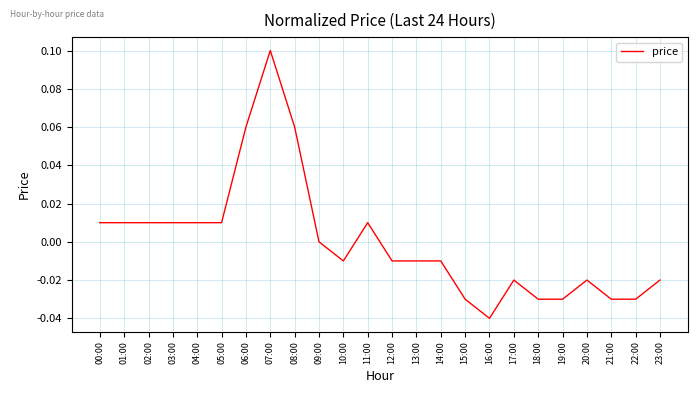

Which label corresponds to the largest value in the chart?

07:00